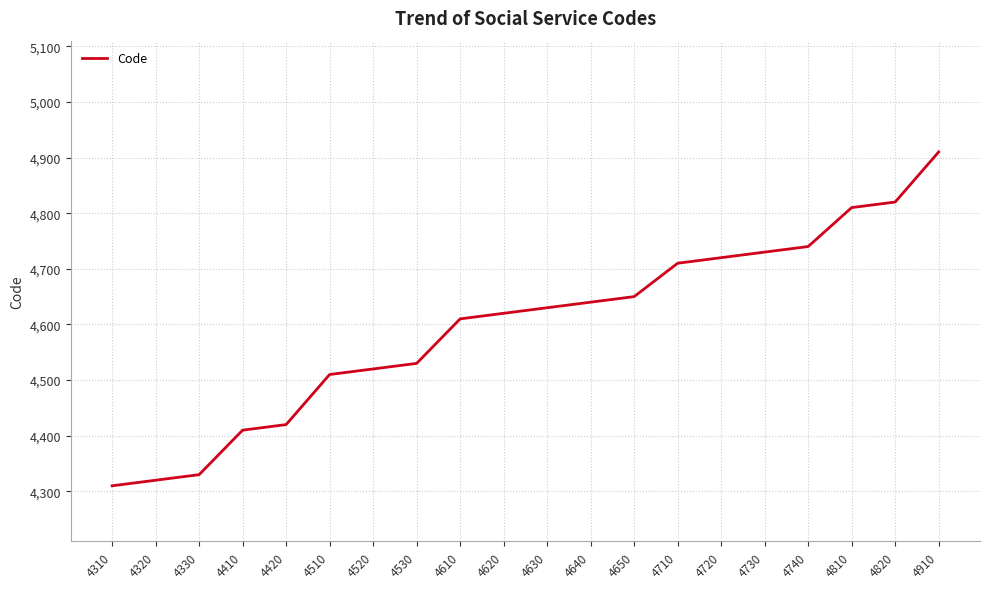

Approximately how many times larger is the value at 4650 compared to 4710?

1.0